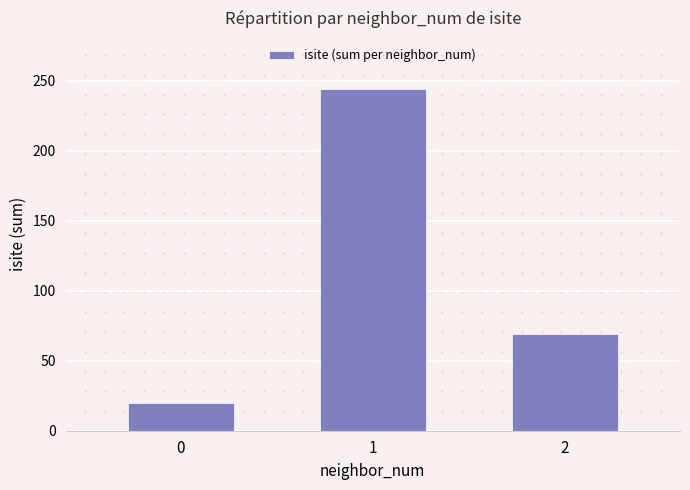

Rank the categories by value from highest to lowest.

1, 2, 0